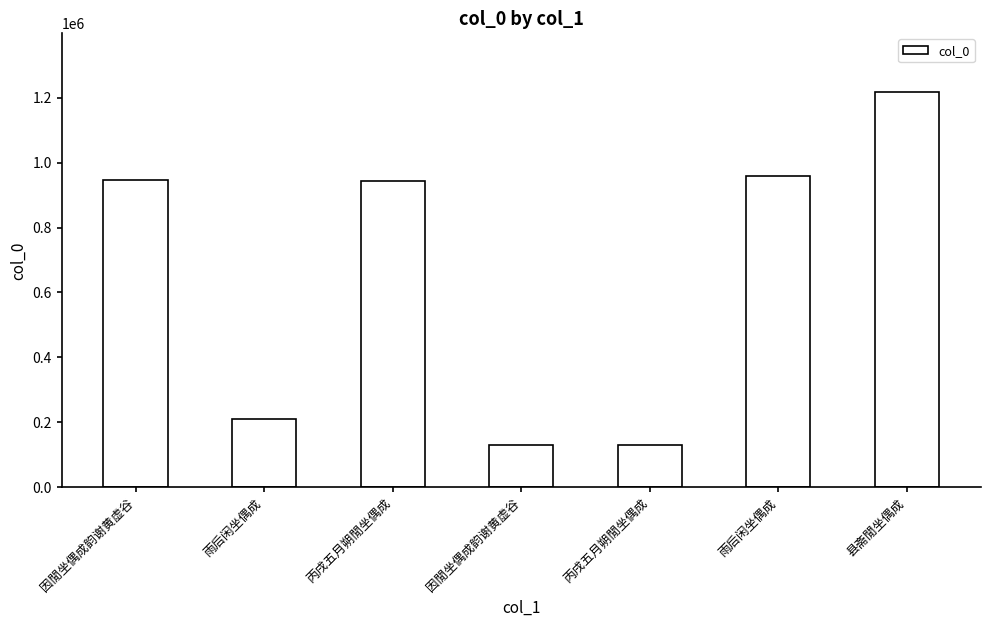

Rank the categories by value from lowest to highest.

因閒坐偶成韵谢黄虚谷, 丙戌五月朔閒坐偶成, 雨后闲坐偶成, 丙戌五月朔閒坐偶成, 因閒坐偶成韵谢黄虚谷, 雨后闲坐偶成, 县斋閒坐偶成